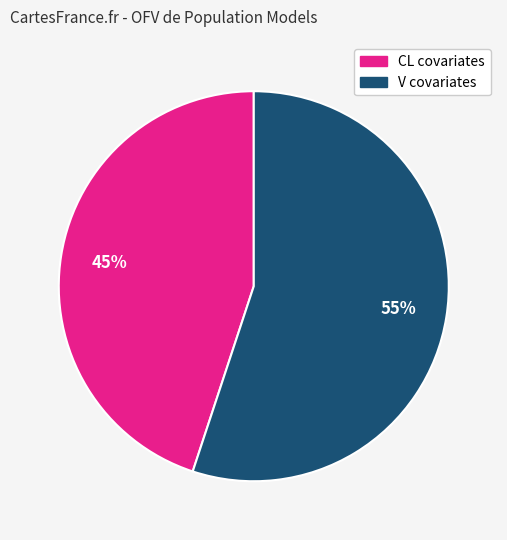

Does any single category account for the majority?

Yes